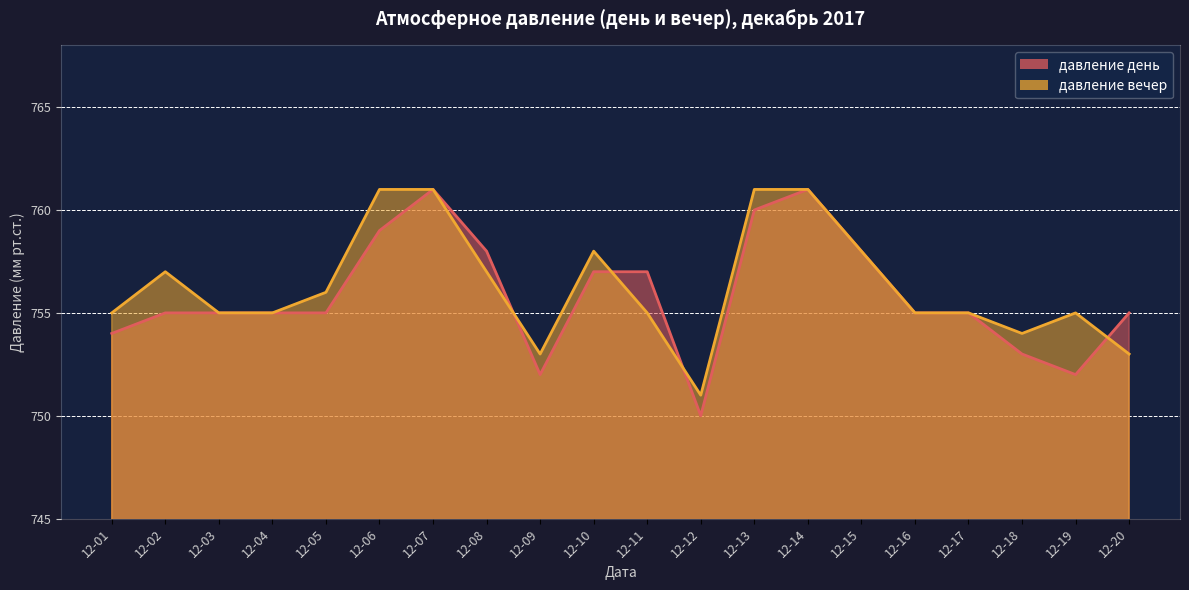

Is it true that давление день equals 1354 at 12-11?

False